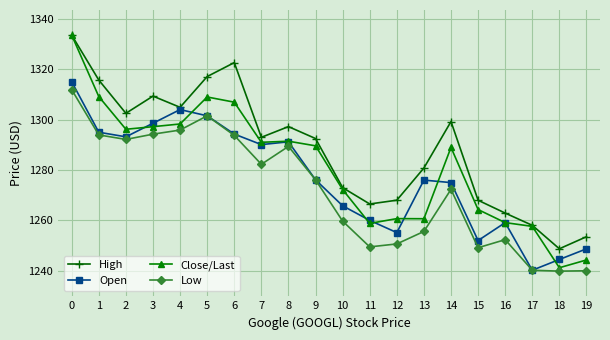

Where is the first local maximum for Close/Last?

5